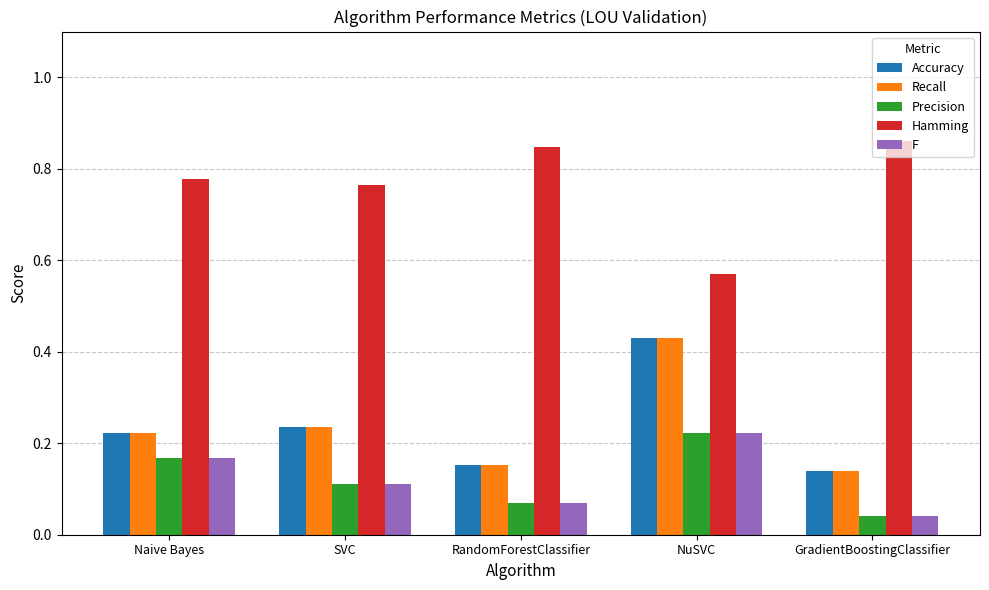

The Hamming series shows 1.3 at Naive Bayes. True or false?

False